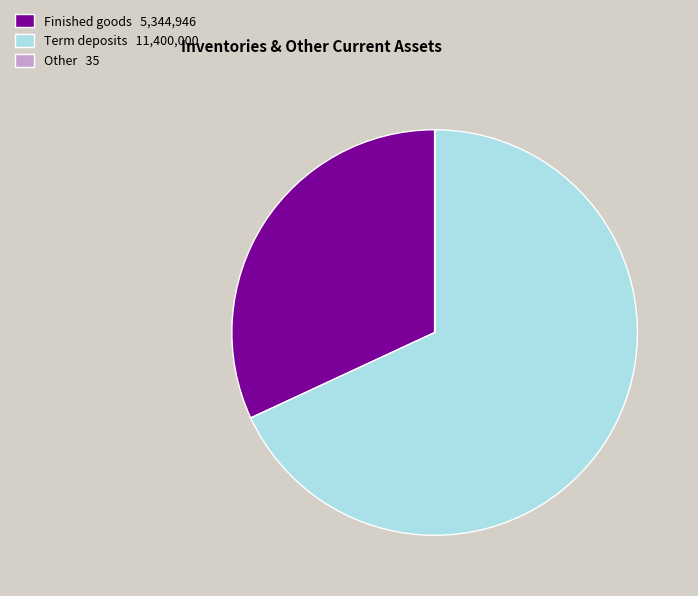

Is it true that Finished goods 5,344,946 is 32% of the pie?

True